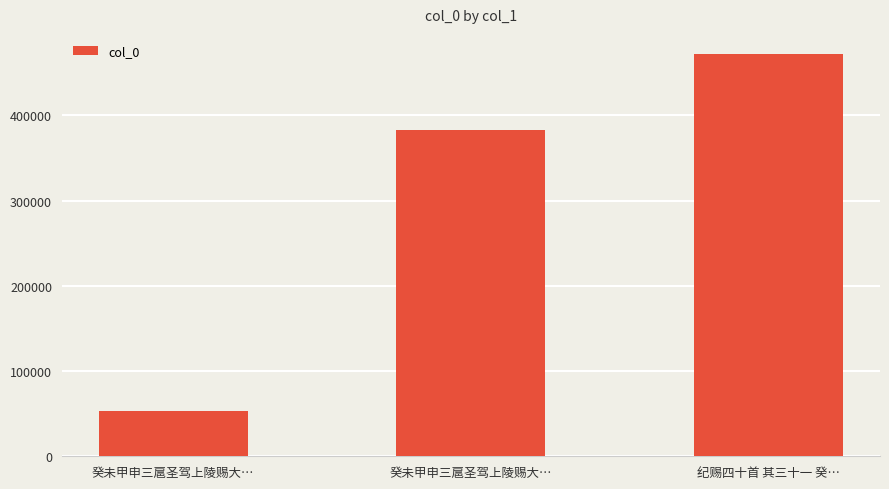

Count the number of categories in the chart.

3